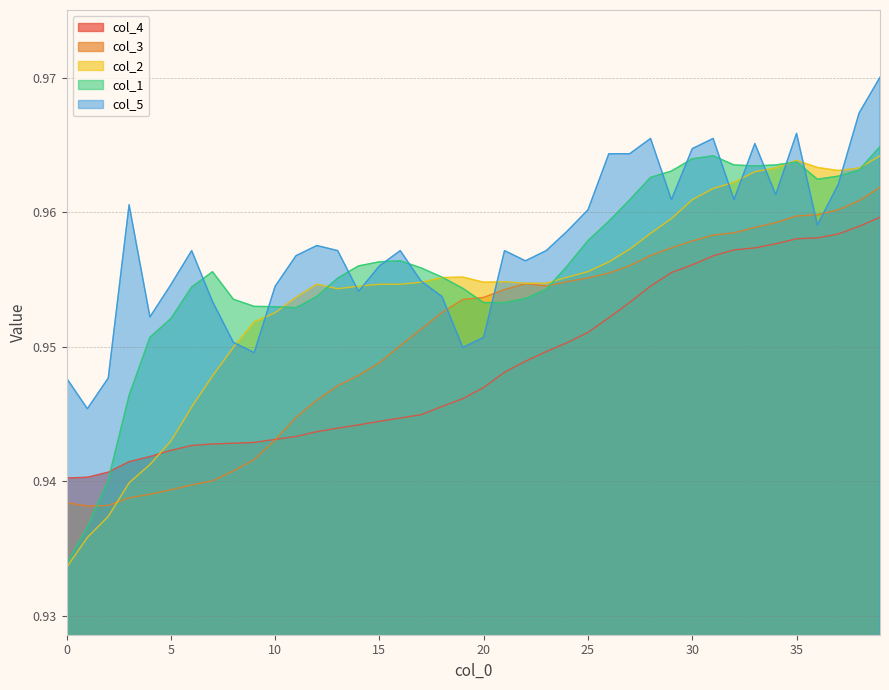

Reading left to right, what are all the values shown in this chart?

col_1: 0.9	0.9	0.9	0.9	1.0	1.0	1.0	1.0	1.0	1.0	1.0	1.0	1.0	1.0	1.0	1.0	1.0	1.0	1.0	1.0	1.0	1.0	1.0	1.0	1.0	1.0	1.0	1.0	1.0	1.0	1.0	1.0	1.0	1.0	1.0	1.0	1.0	1.0	1.0	1.0
col_2: 0.9	0.9	0.9	0.9	0.9	0.9	0.9	0.9	0.9	1.0	1.0	1.0	1.0	1.0	1.0	1.0	1.0	1.0	1.0	1.0	1.0	1.0	1.0	1.0	1.0	1.0	1.0	1.0	1.0	1.0	1.0	1.0	1.0	1.0	1.0	1.0	1.0	1.0	1.0	1.0
col_3: 0.9	0.9	0.9	0.9	0.9	0.9	0.9	0.9	0.9	0.9	0.9	0.9	0.9	0.9	0.9	0.9	1.0	1.0	1.0	1.0	1.0	1.0	1.0	1.0	1.0	1.0	1.0	1.0	1.0	1.0	1.0	1.0	1.0	1.0	1.0	1.0	1.0	1.0	1.0	1.0
col_4: 0.9	0.9	0.9	0.9	0.9	0.9	0.9	0.9	0.9	0.9	0.9	0.9	0.9	0.9	0.9	0.9	0.9	0.9	0.9	0.9	0.9	0.9	0.9	0.9	1.0	1.0	1.0	1.0	1.0	1.0	1.0	1.0	1.0	1.0	1.0	1.0	1.0	1.0	1.0	1.0
col_5: 0.9	0.9	0.9	1.0	1.0	1.0	1.0	1.0	1.0	0.9	1.0	1.0	1.0	1.0	1.0	1.0	1.0	1.0	1.0	0.9	1.0	1.0	1.0	1.0	1.0	1.0	1.0	1.0	1.0	1.0	1.0	1.0	1.0	1.0	1.0	1.0	1.0	1.0	1.0	1.0